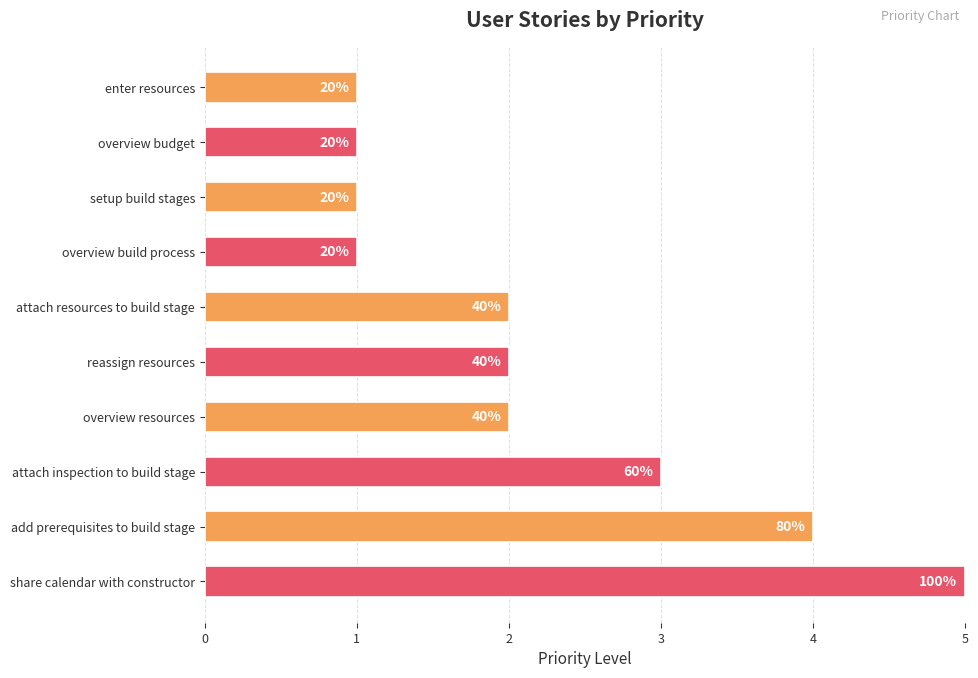

How many bars are there in total?

10